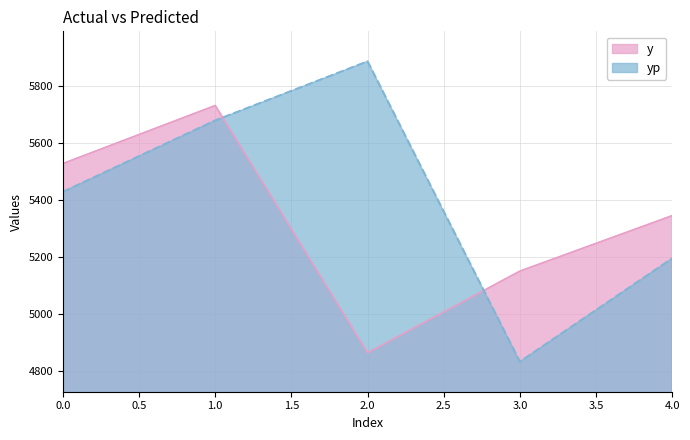

How many values in the y series exceed 5345?

2